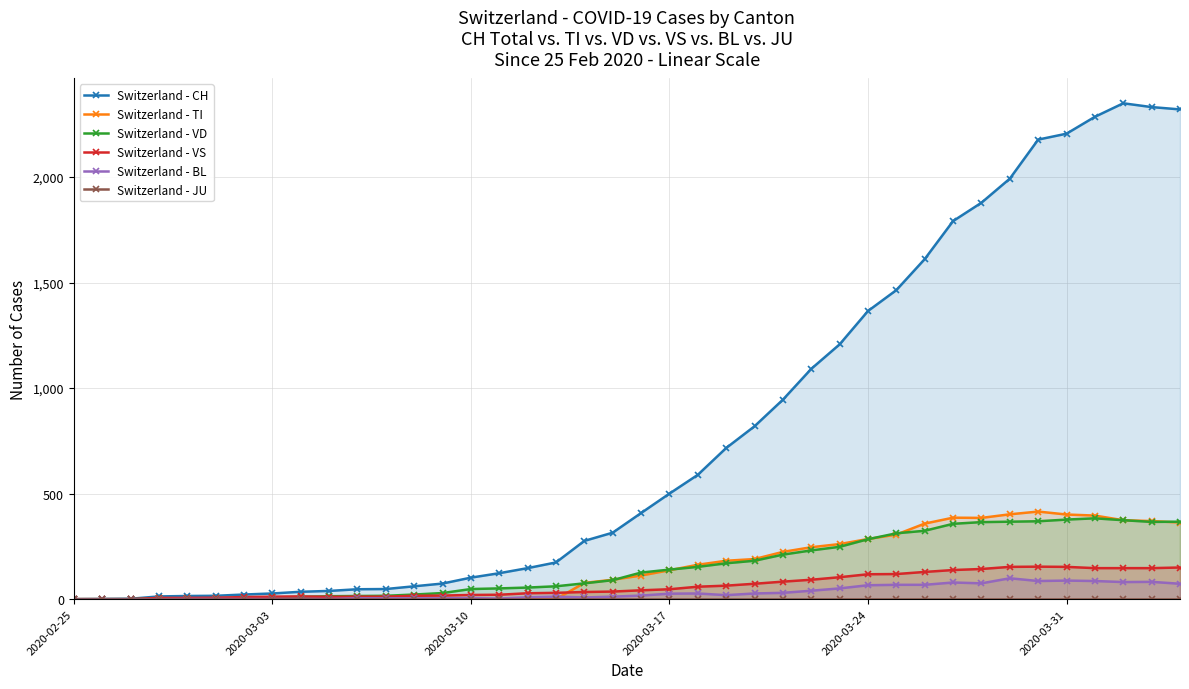

What is the highest value of the Switzerland - TI series?

415